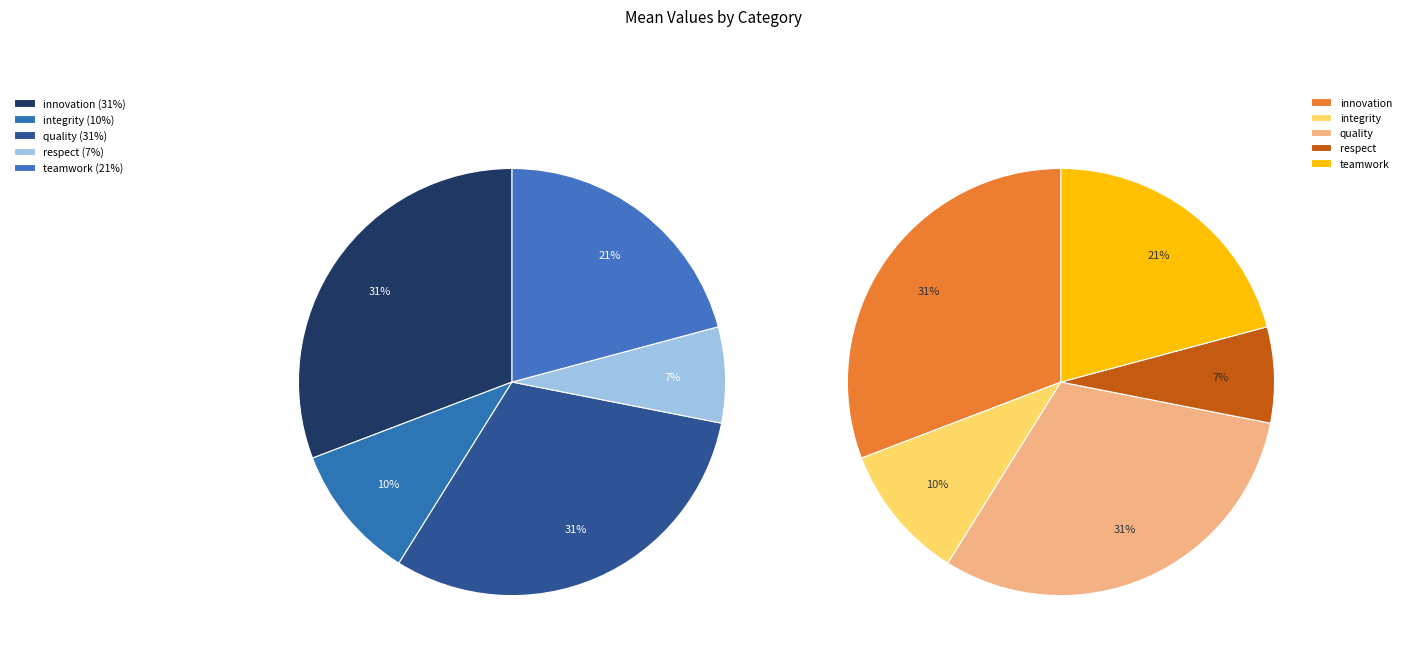

Between innovation and teamwork, which is larger?

innovation